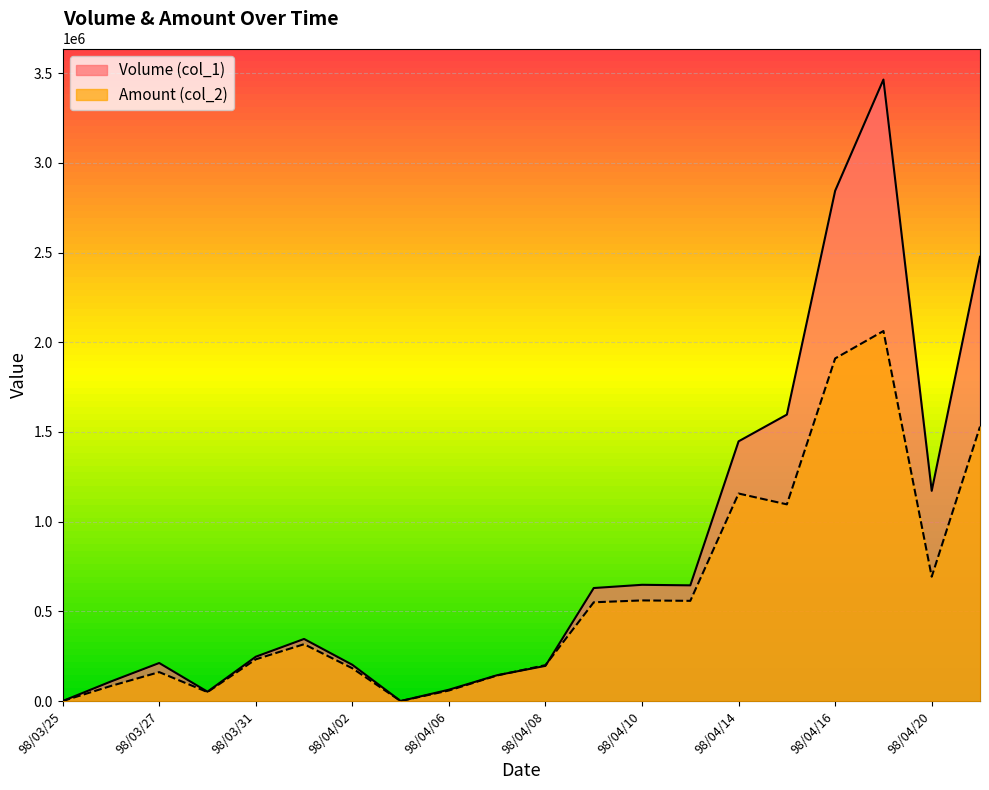

The value of Volume (col_1) at 98/04/17 is 4634134. True or false?

False